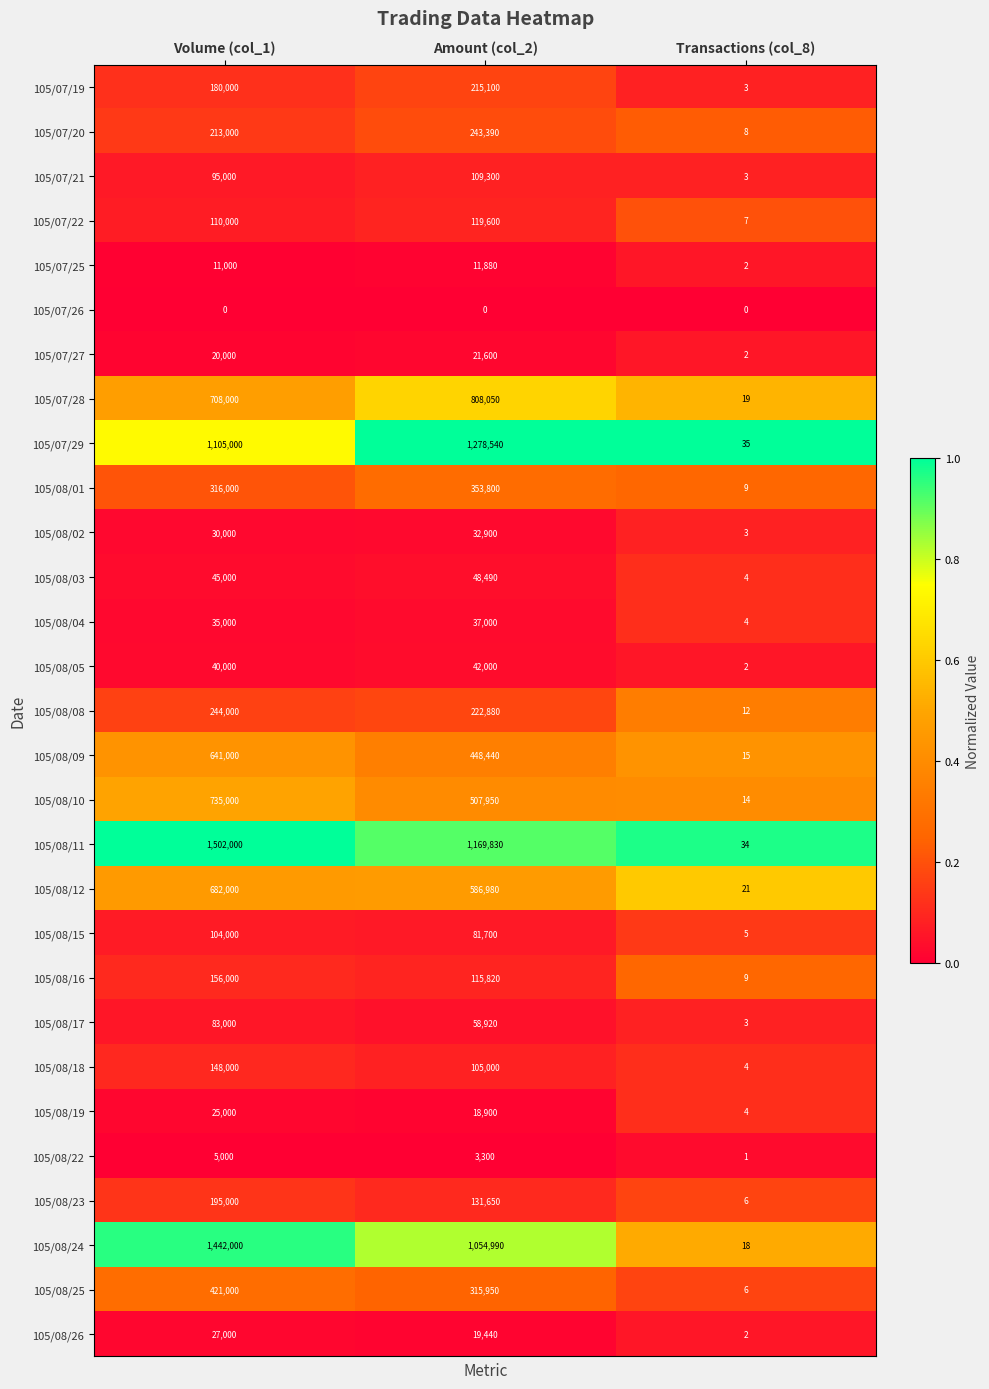

True or false: 105/07/27 has a value of 21600 at Amount (col_2).

True